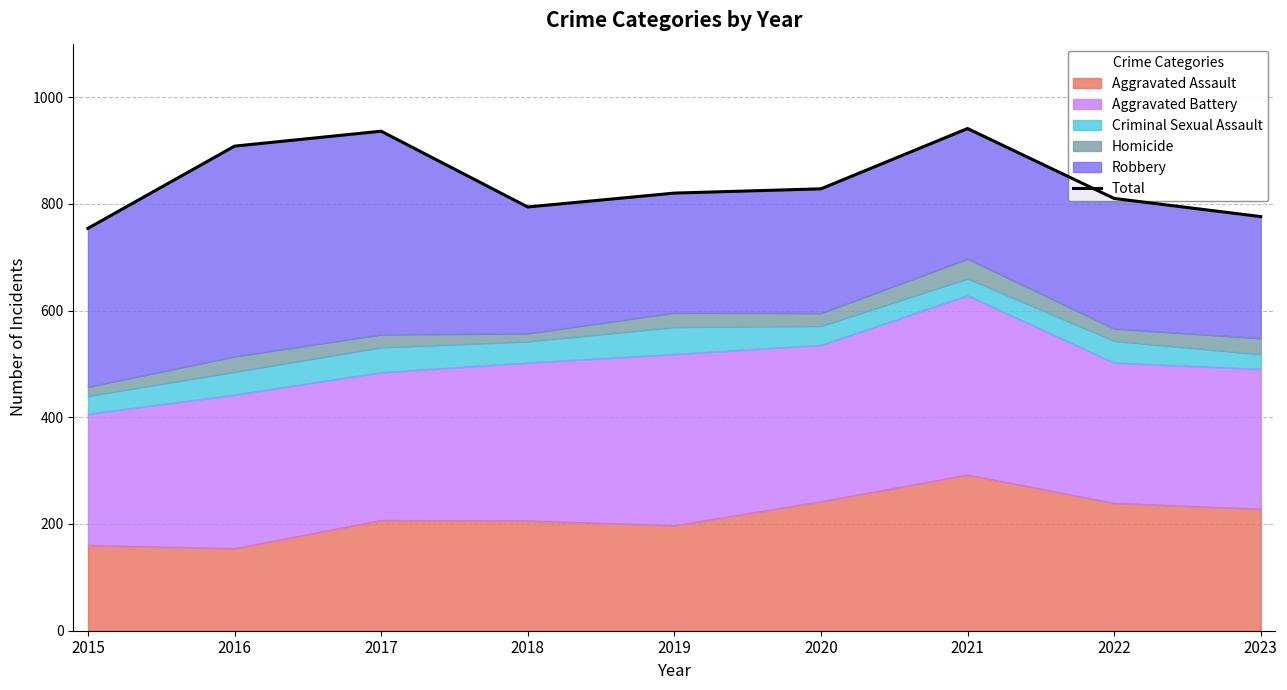

How many categories are shown in the chart?

9